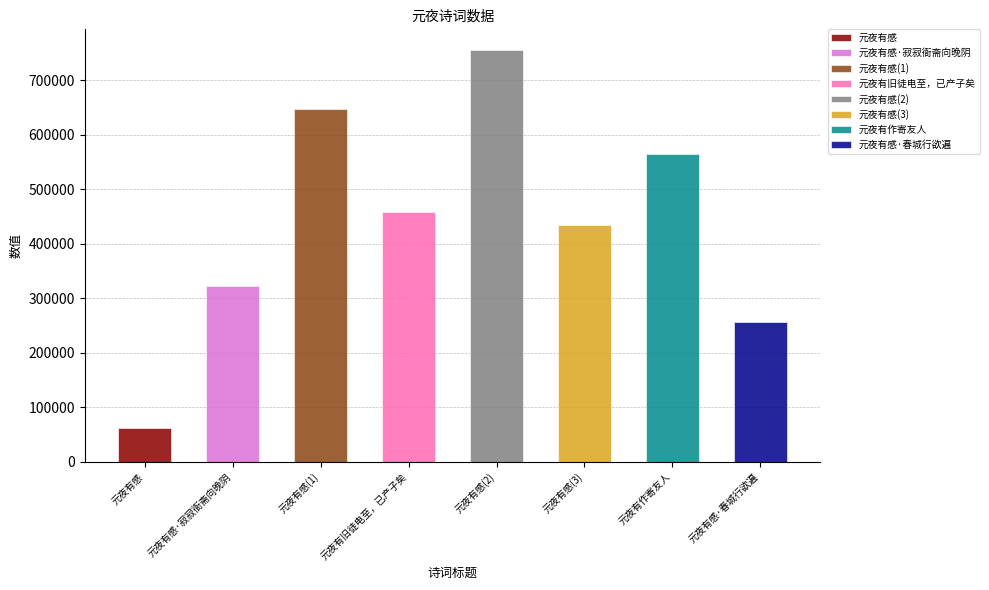

What is the difference between the second highest and second lowest values?

390777